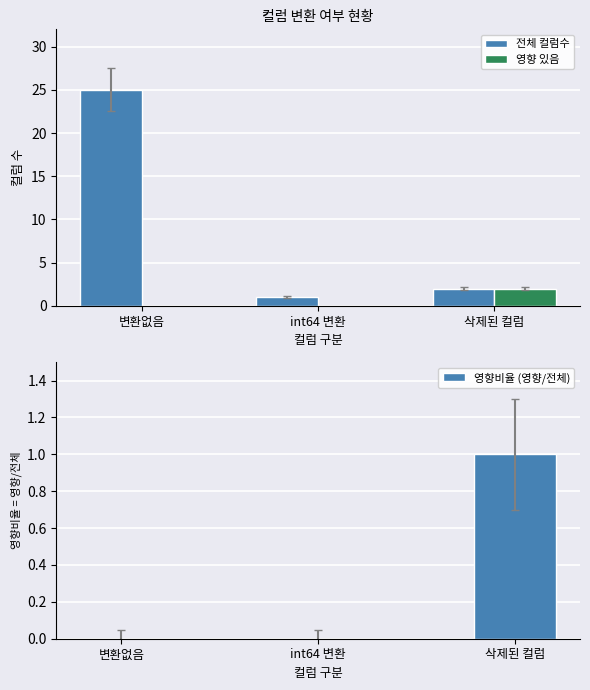

At int64 변환, list the series in order from smallest to largest.

영향 있음, 영향비율 (영향/전체), 전체 컬럼수